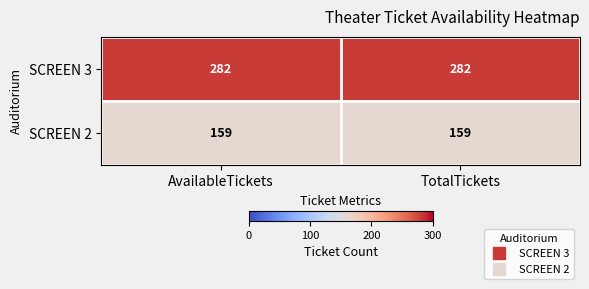

Is it true that SCREEN 2 equals 102 at AvailableTickets?

False